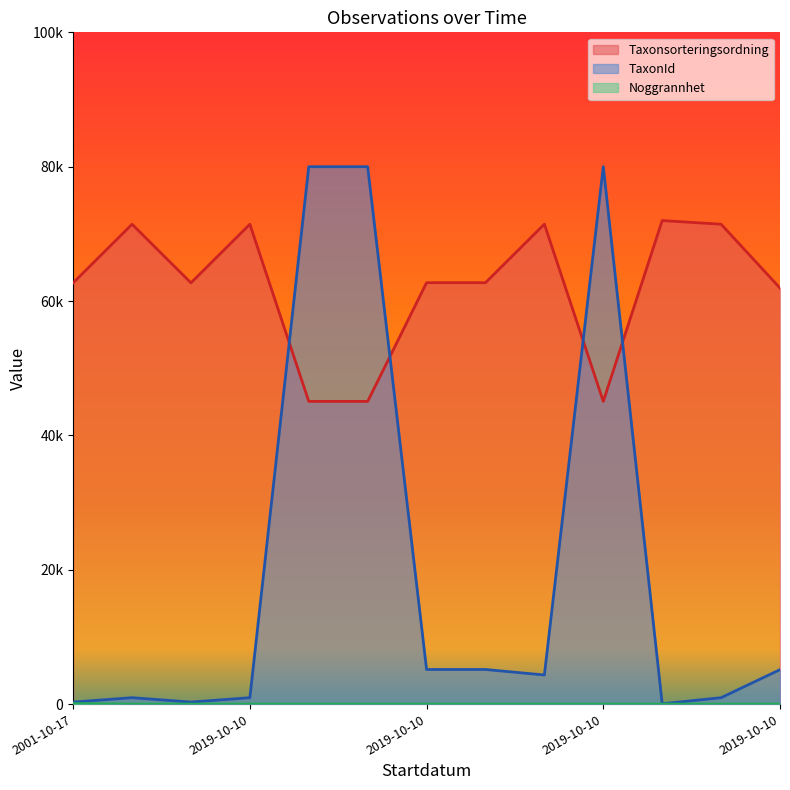

Is it true that Noggrannhet equals 8.0 at 2019-10-10?

True